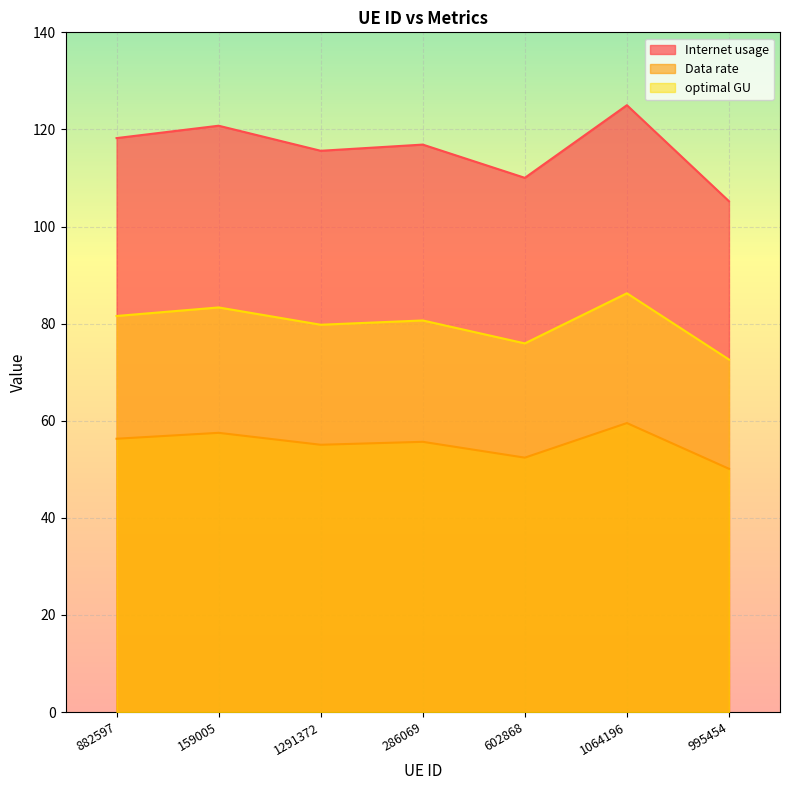

Reading left to right, extract all data points from this chart.

Internet usage: 118.2	120.8	115.6	116.9	110.0	125.0	105.2
Data rate: 56.3	57.5	55.0	55.7	52.4	59.5	50.1
optimal GU: 81.6	83.3	79.8	80.7	75.9	86.3	72.6